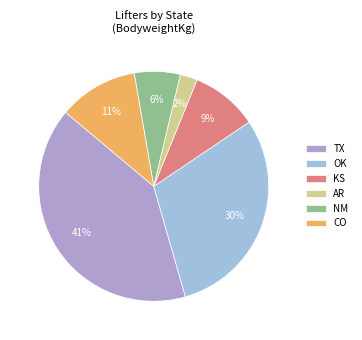

To the nearest percent, what portion does AR represent?

2%